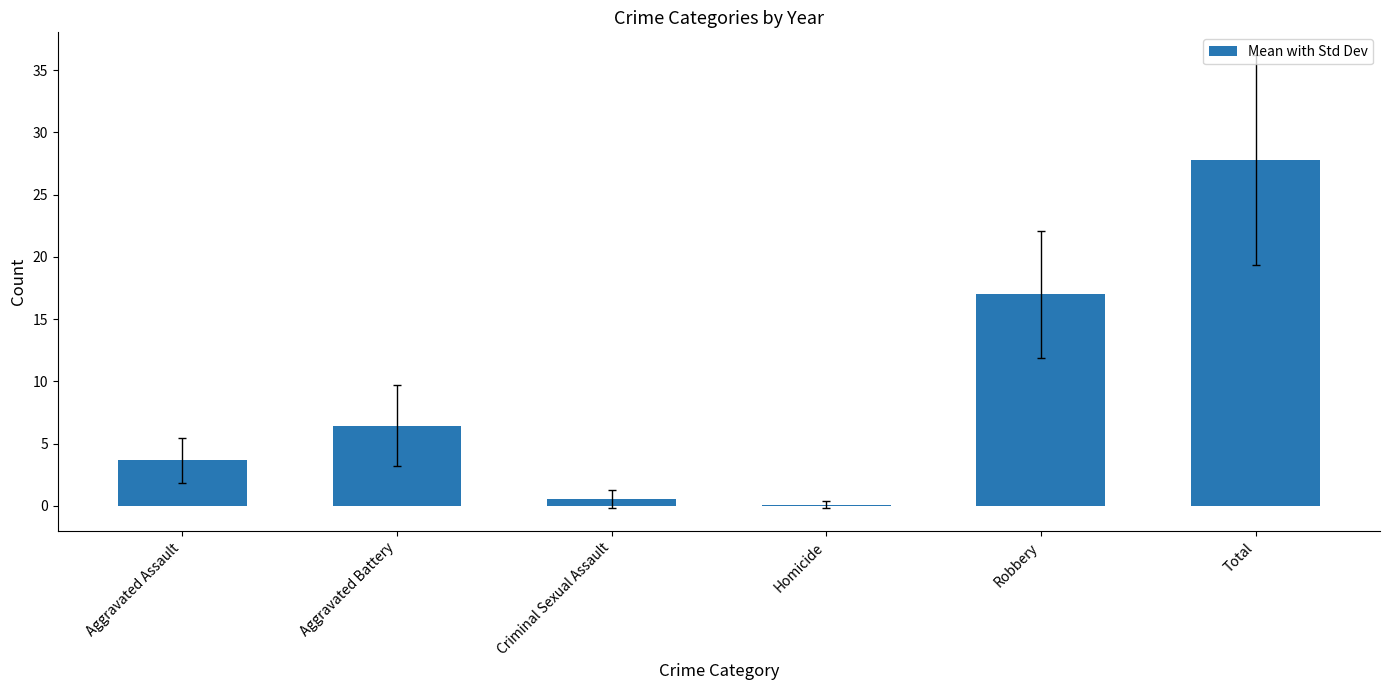

Reading left to right, what are all the values shown in this chart?

3.7	6.4	0.6	0.1	17.0	27.8